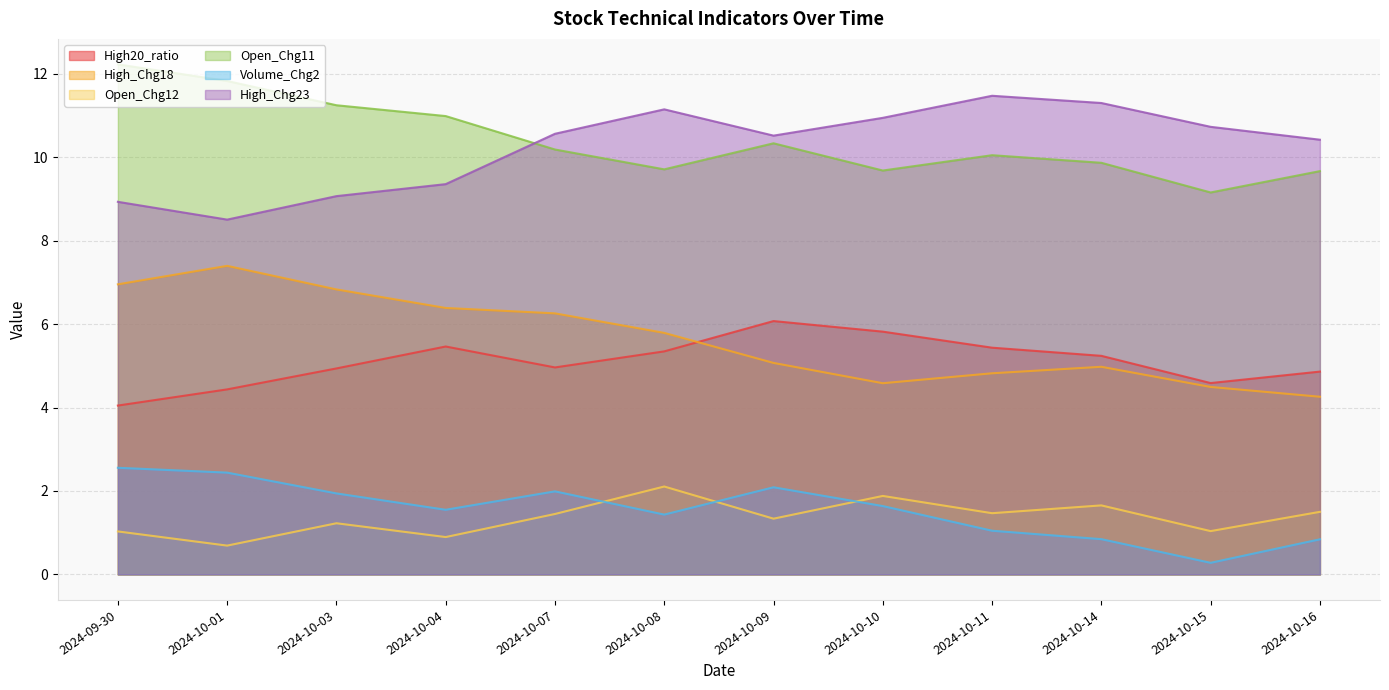

True or false: Volume_Chg2 and High_Chg23 intersect in this chart.

False